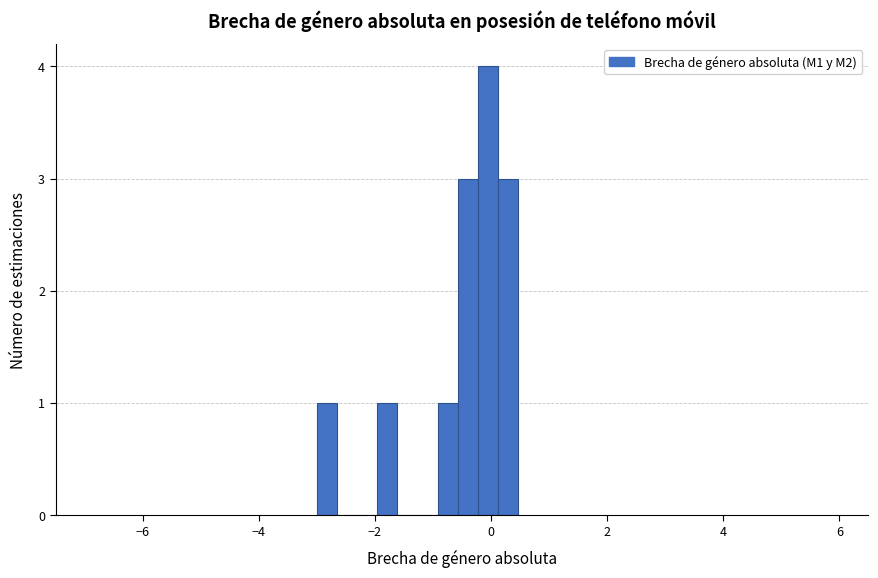

Around what value on the x-axis is the tallest bar? Give the approximate position of its centre, as read against the axis.

0.0